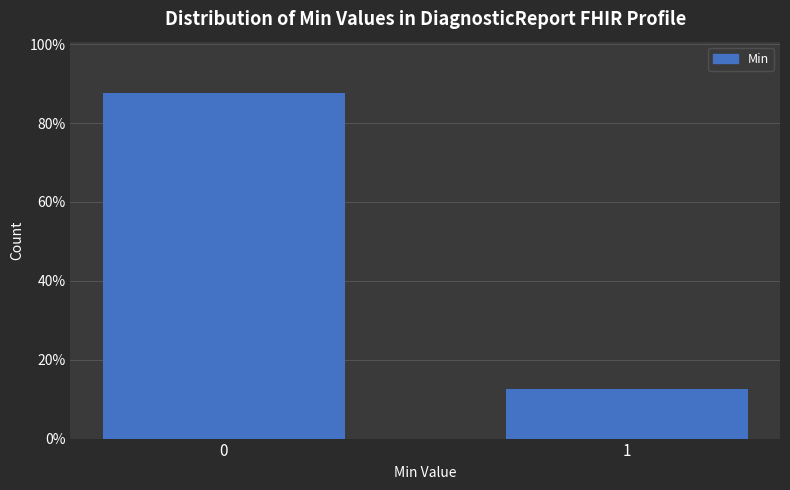

Reading left to right, extract all data points from this chart.

87.5	12.5